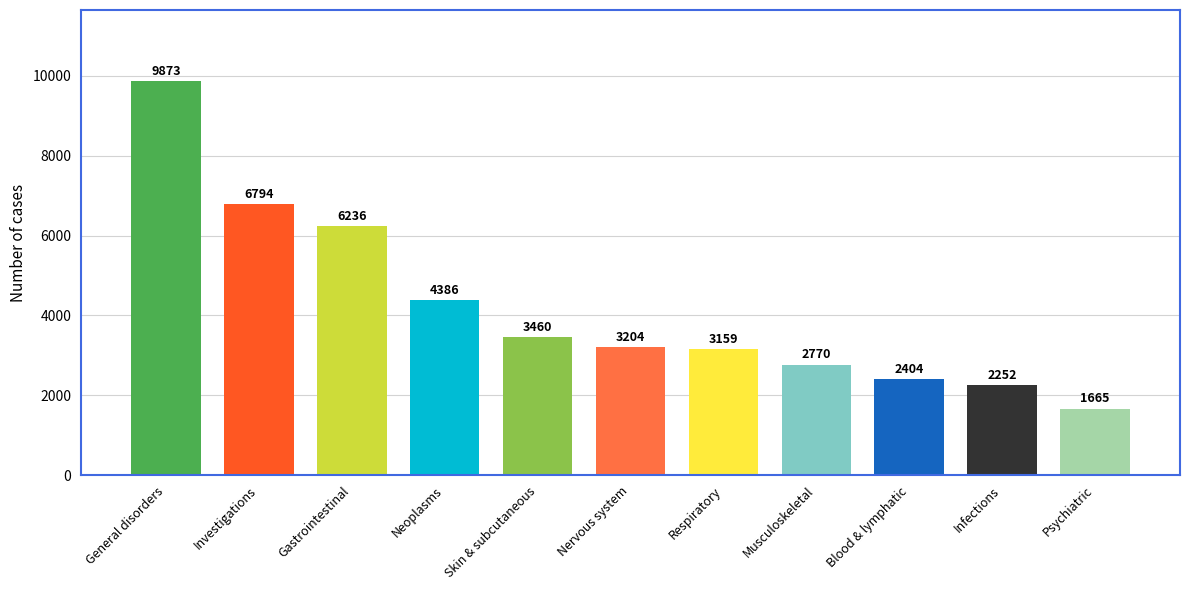

The value at Skin & subcutaneous is 3460. True or false?

True